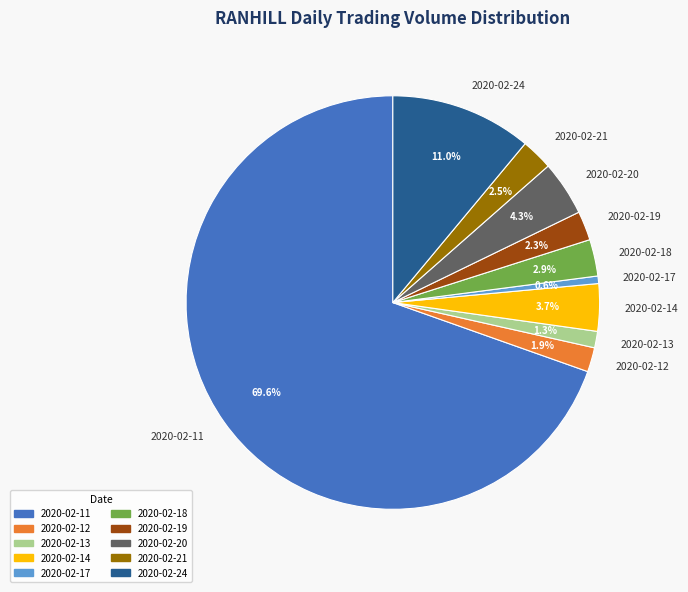

Between 2020-02-13 and 2020-02-11, which is larger?

2020-02-11